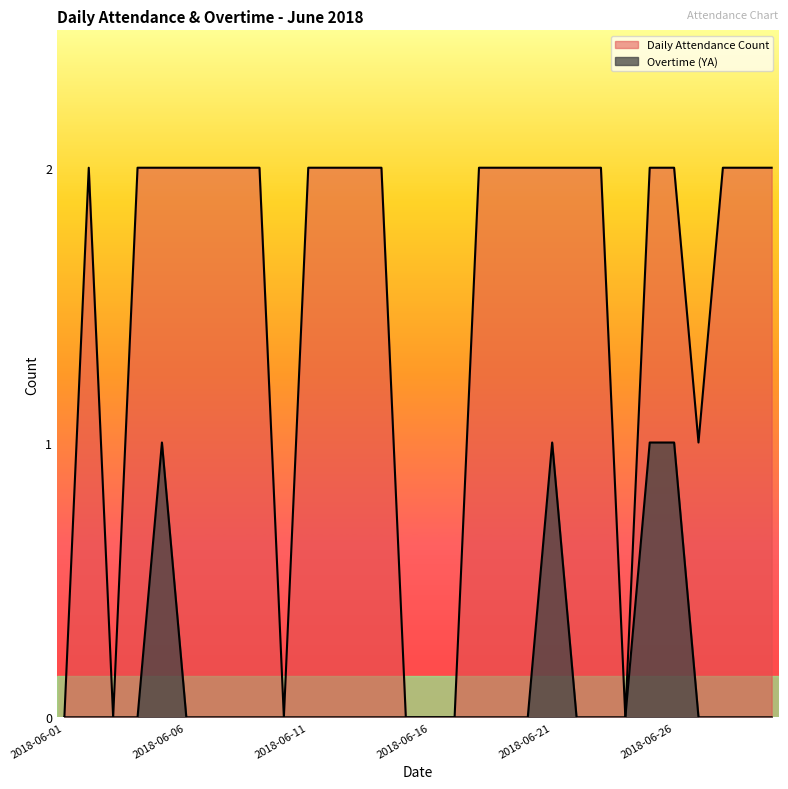

What are all the series names shown in the legend?

Daily Attendance Count, Overtime (YA)